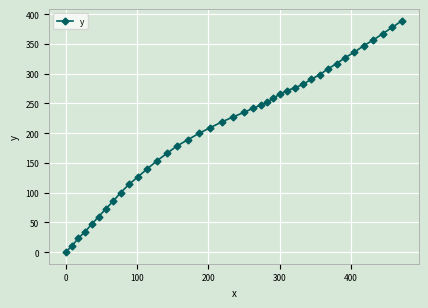

How many categories are shown in the chart?

40